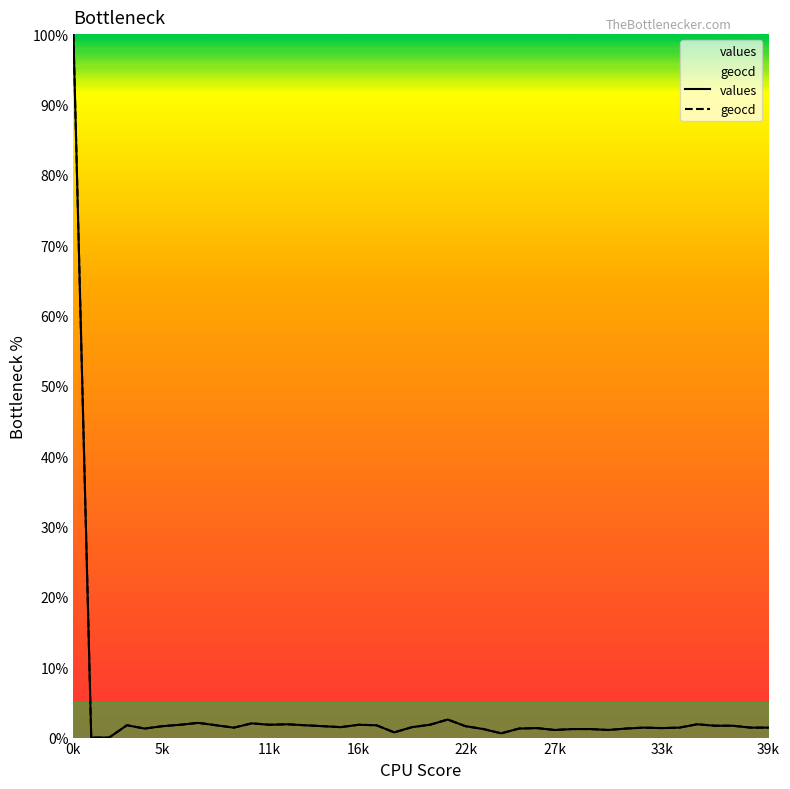

Rank the series by their maximum value, from highest to lowest.

values, geocd